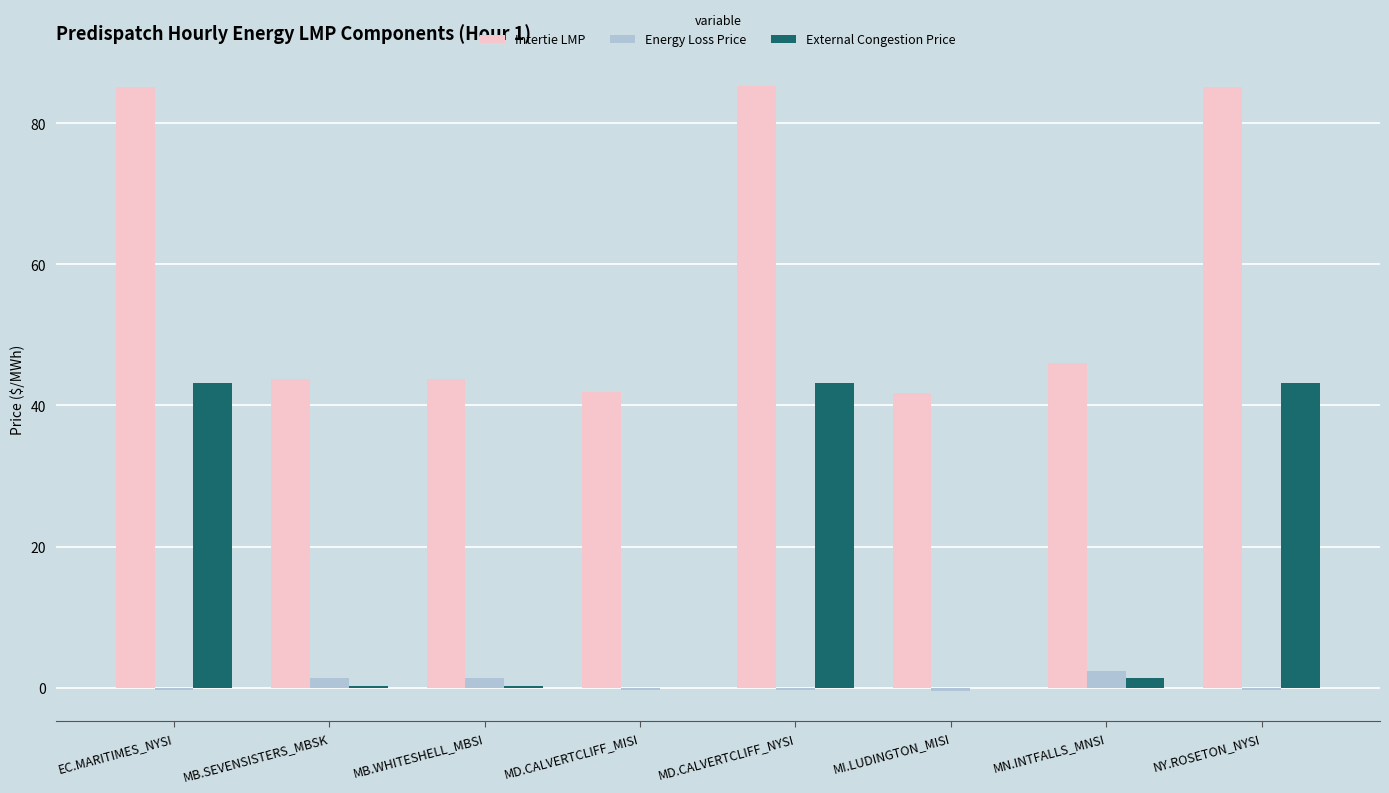

What is the sum of all External Congestion Price values?

131.6